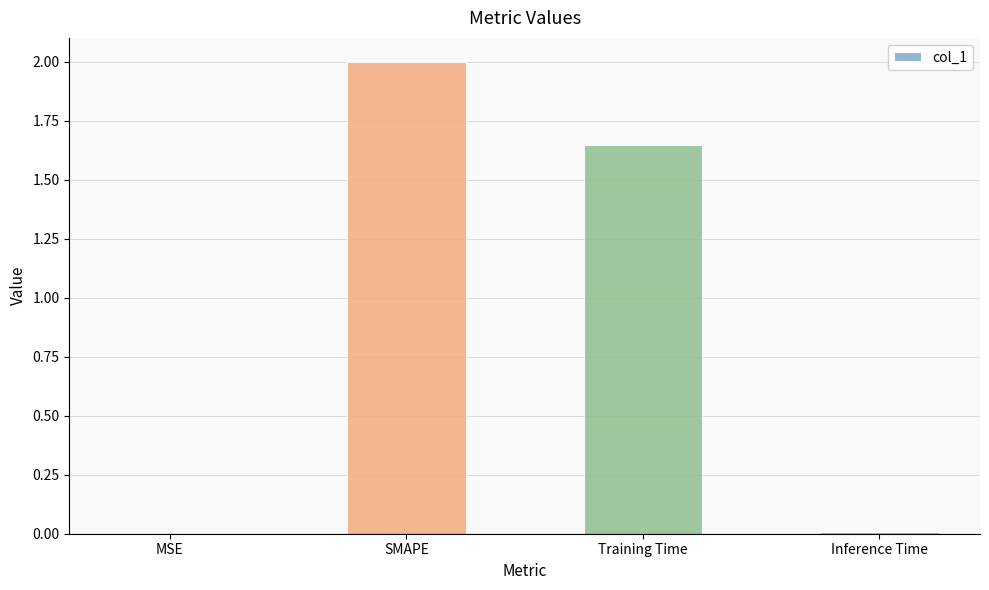

How many series are shown in this chart?

1